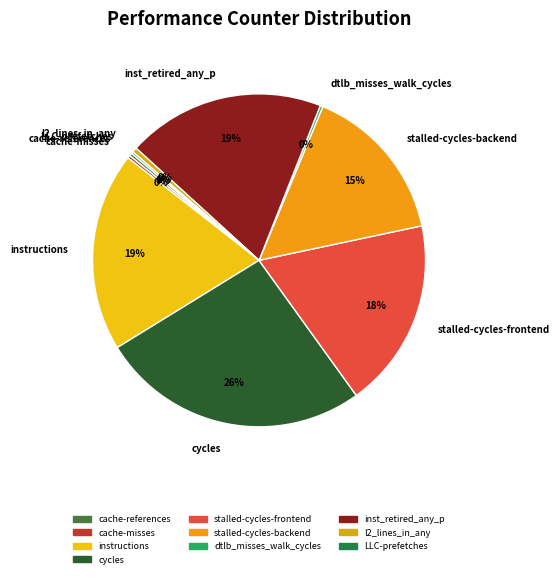

Is it true that instructions is 31% of the pie?

False